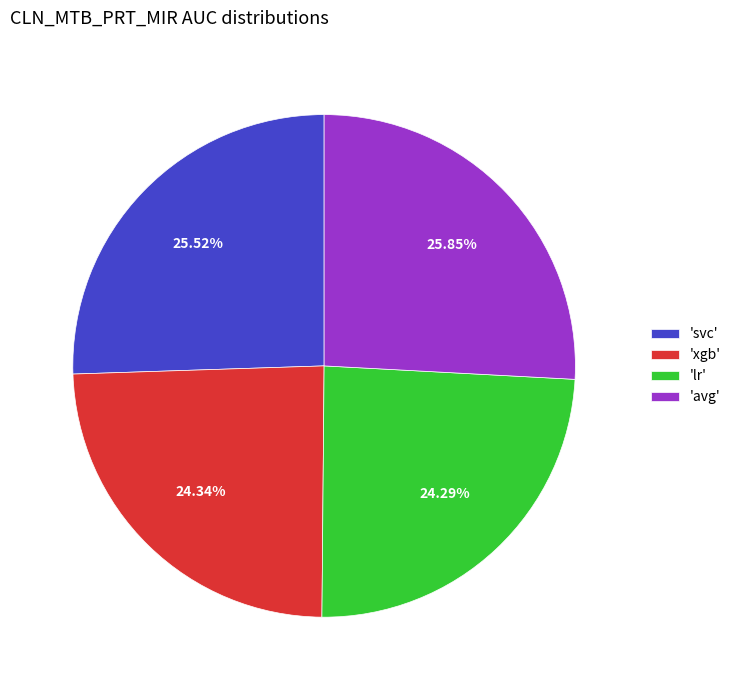

Does any single category account for the majority?

No